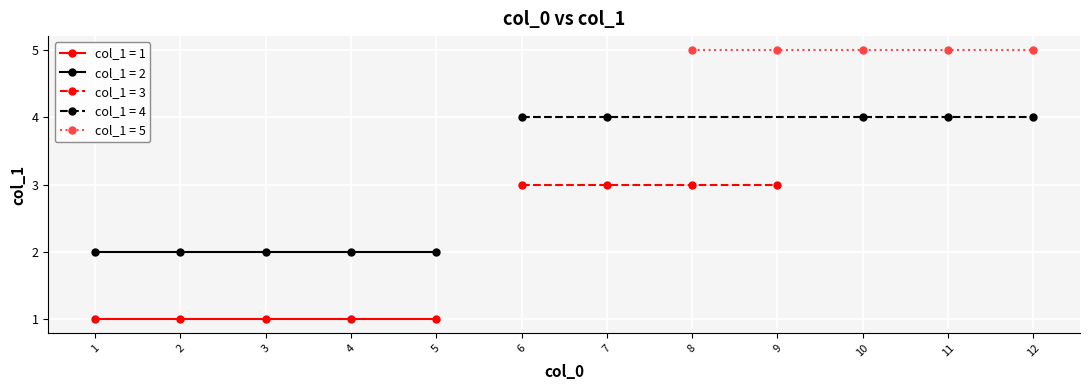

Count the number of values greater than 3.

10